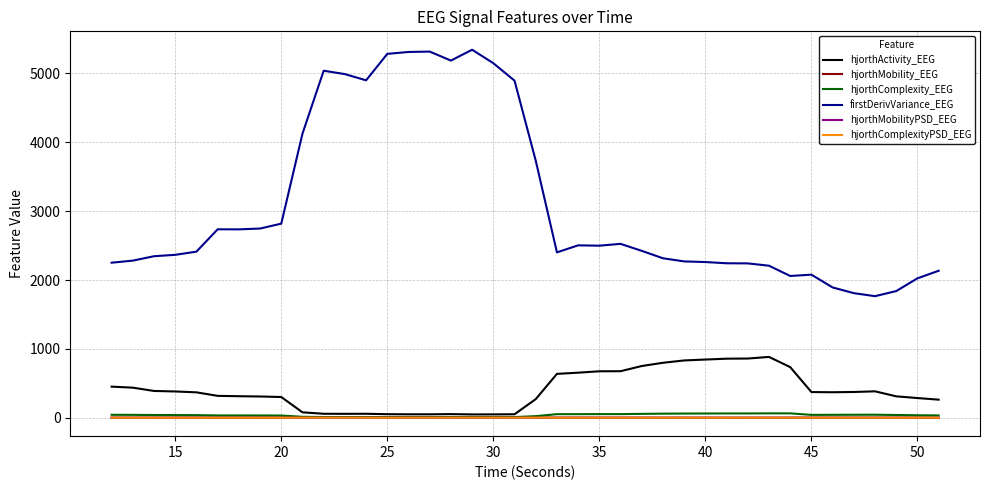

What is the sum of all hjorthComplexity_EEG values?

1506.2